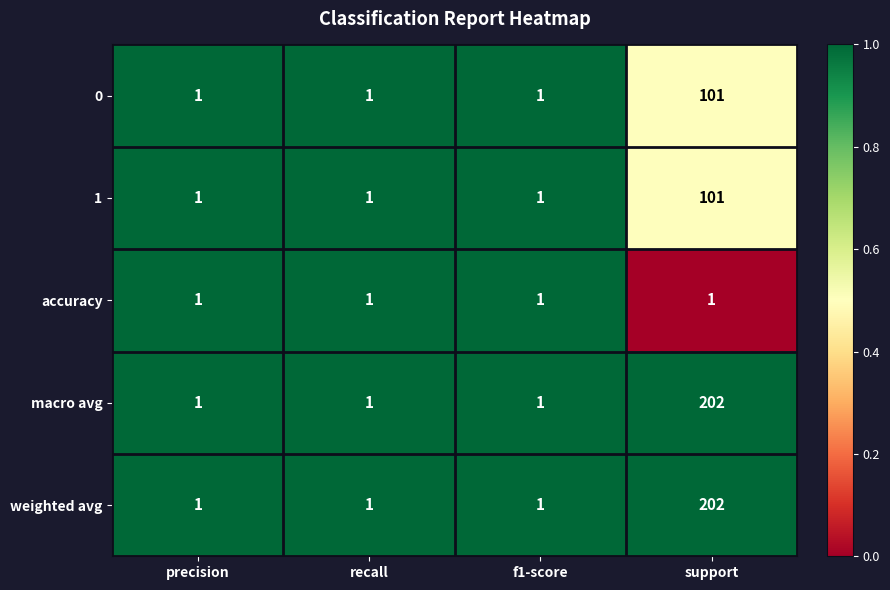

At which category does the chart reach its peak across all series?

support